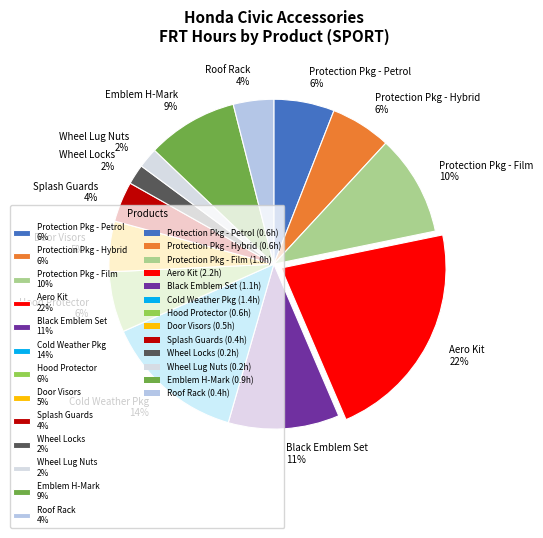

Which slice is the largest?

Aero Kit 22%